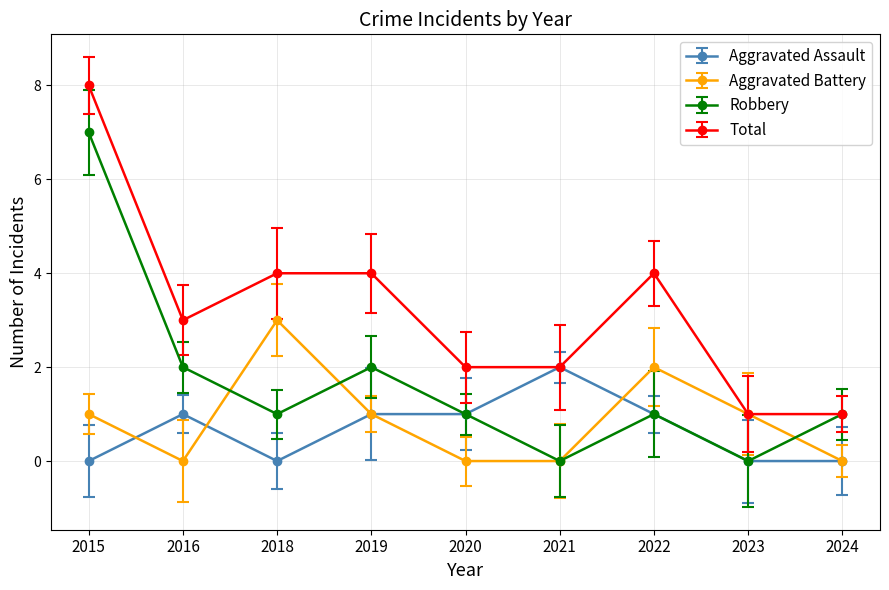

Between 2015 and 2023, which series saw the biggest shift?

Robbery